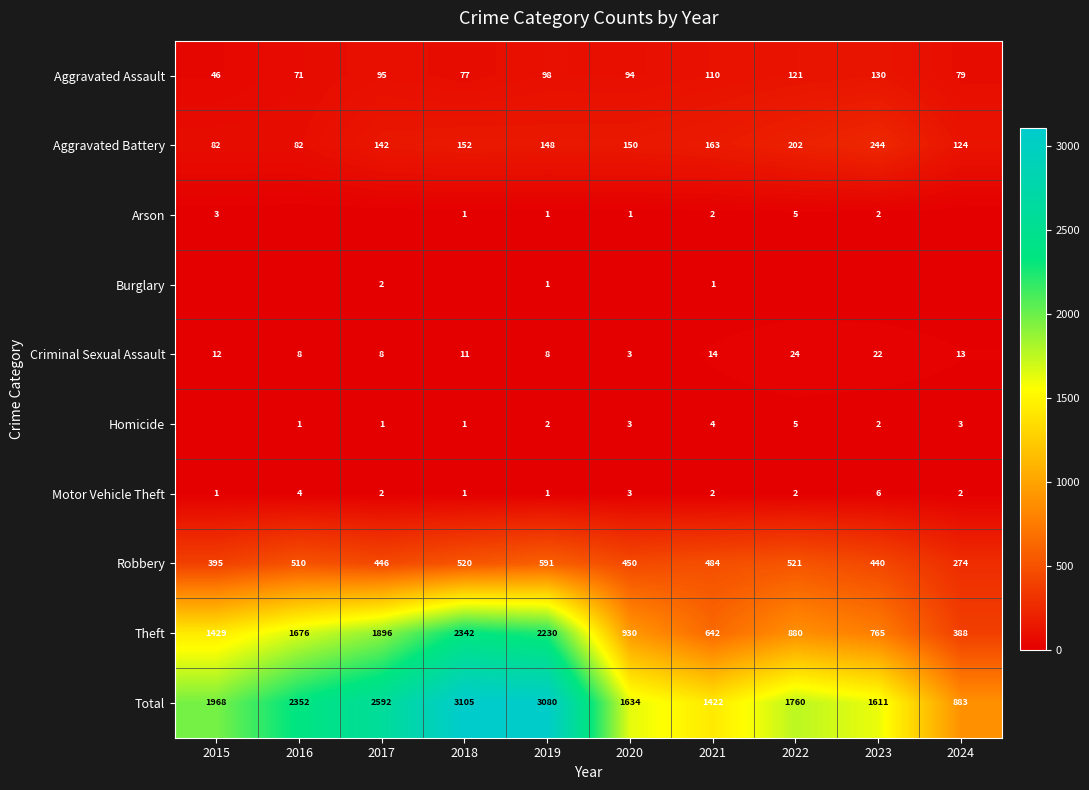

Rank the categories by Aggravated Assault value from highest to lowest.

2023, 2022, 2021, 2019, 2017, 2020, 2024, 2018, 2016, 2015